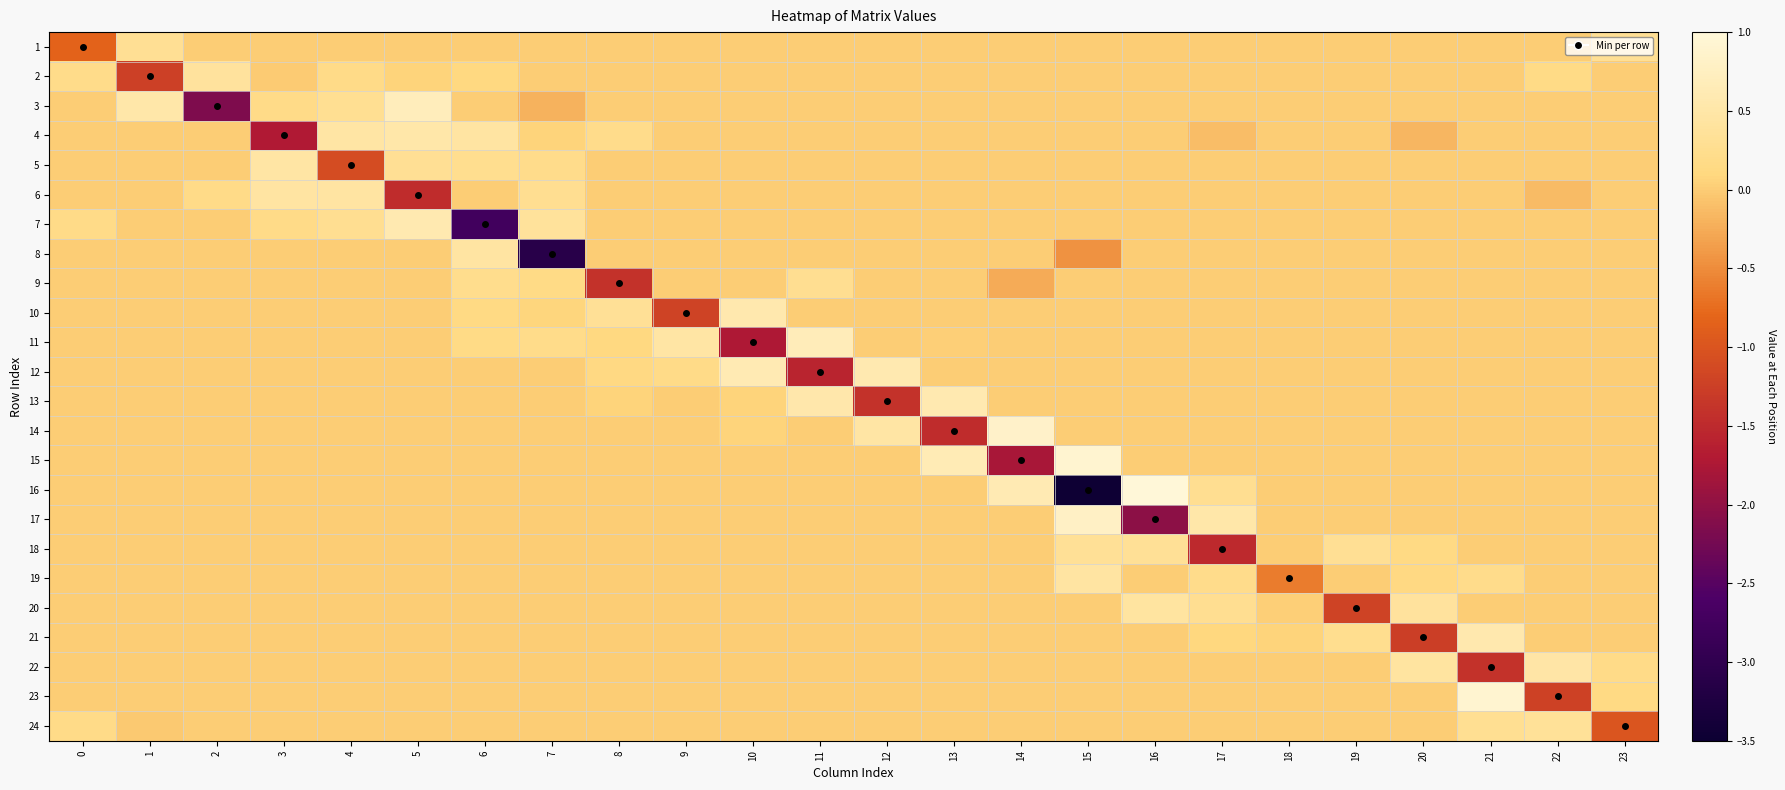

At which category does the chart reach its peak across all series?

16